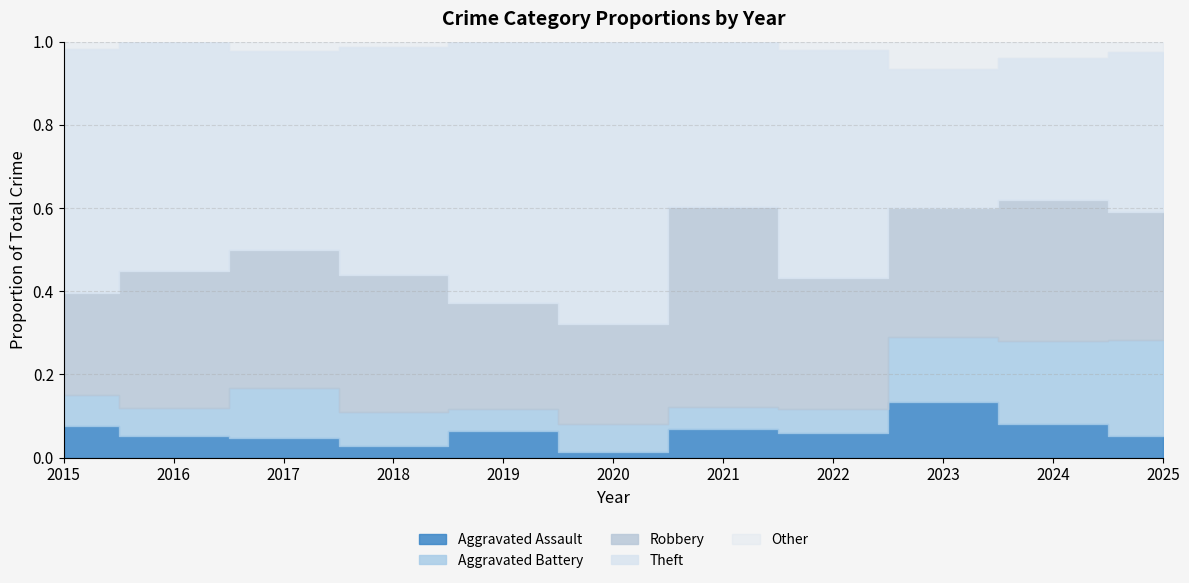

True or false: Aggravated Assault and Theft intersect in this chart.

False